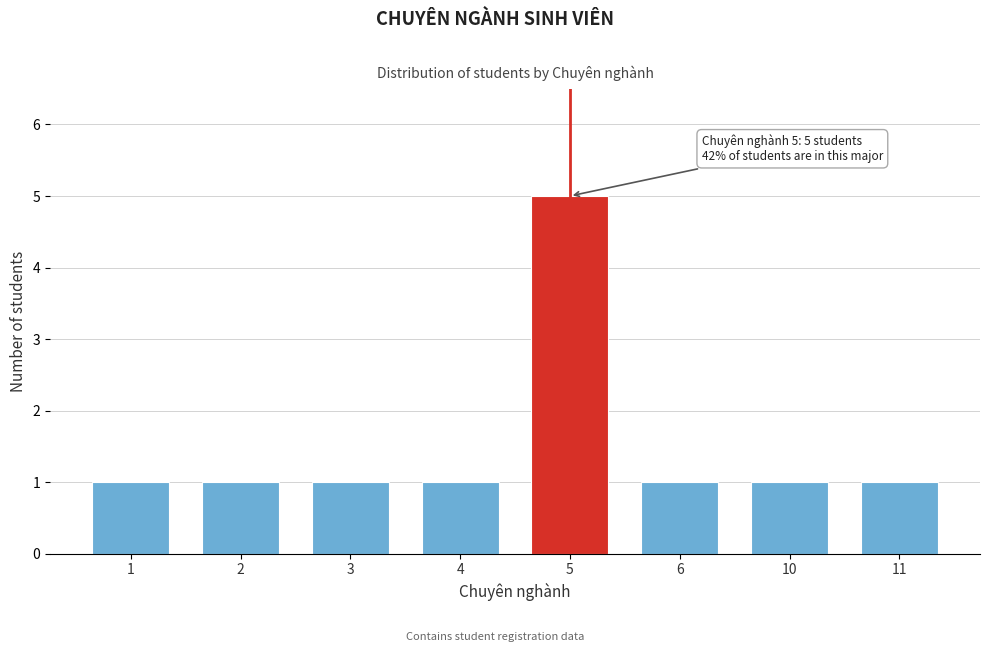

Reading left to right, what are all the values shown in this chart?

1	1	1	1	5	1	1	1